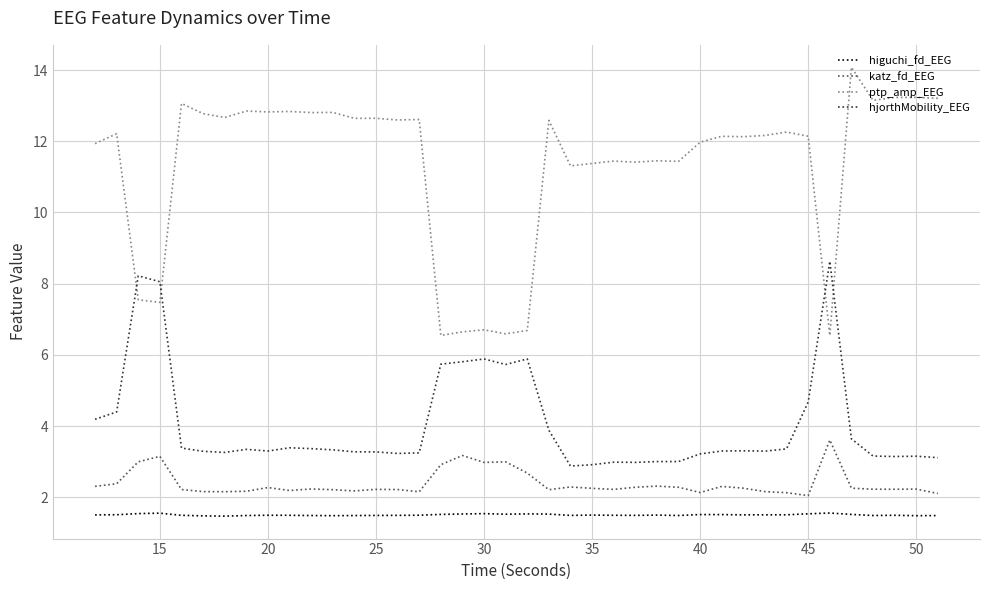

True or false: katz_fd_EEG and hjorthMobility_EEG cross at least once.

False